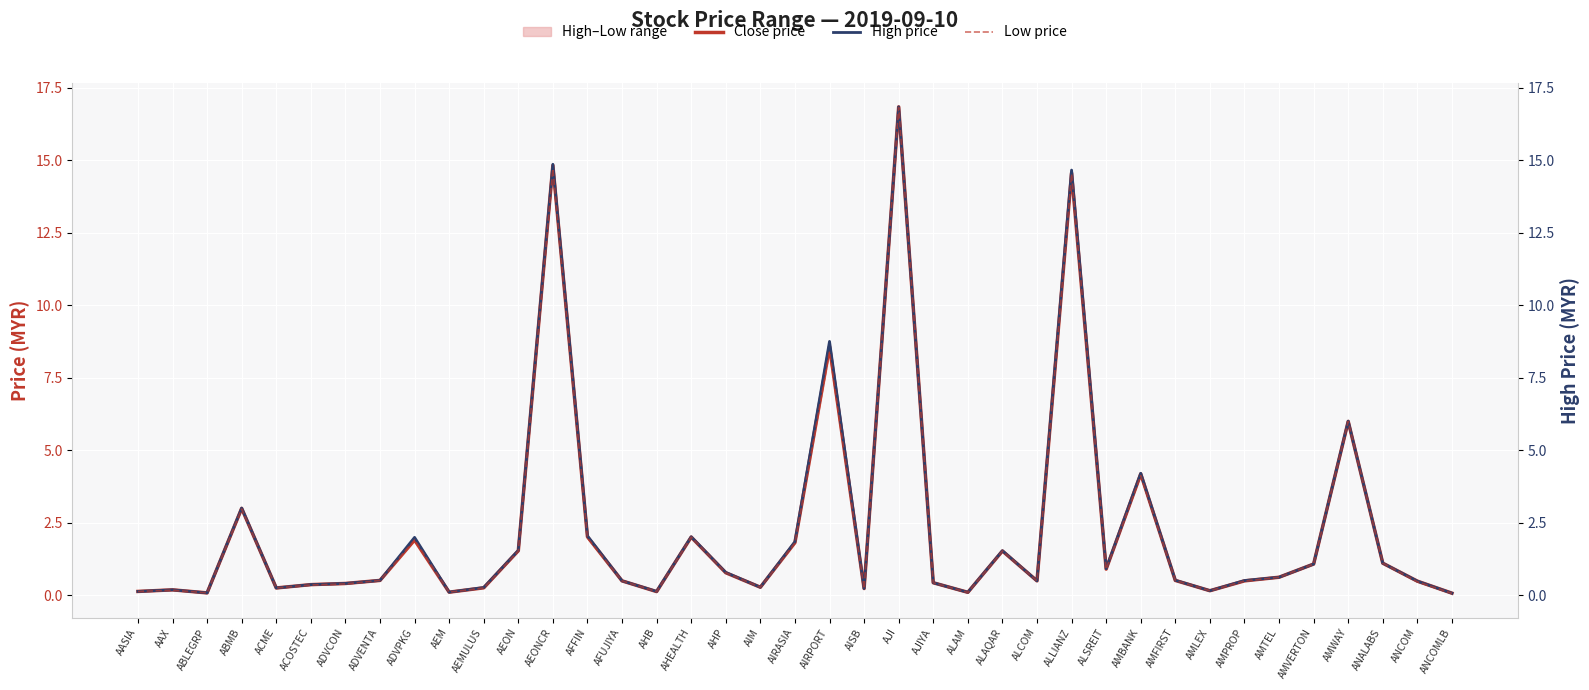

At which category does Low price reach its first local valley?

ABLEGRP